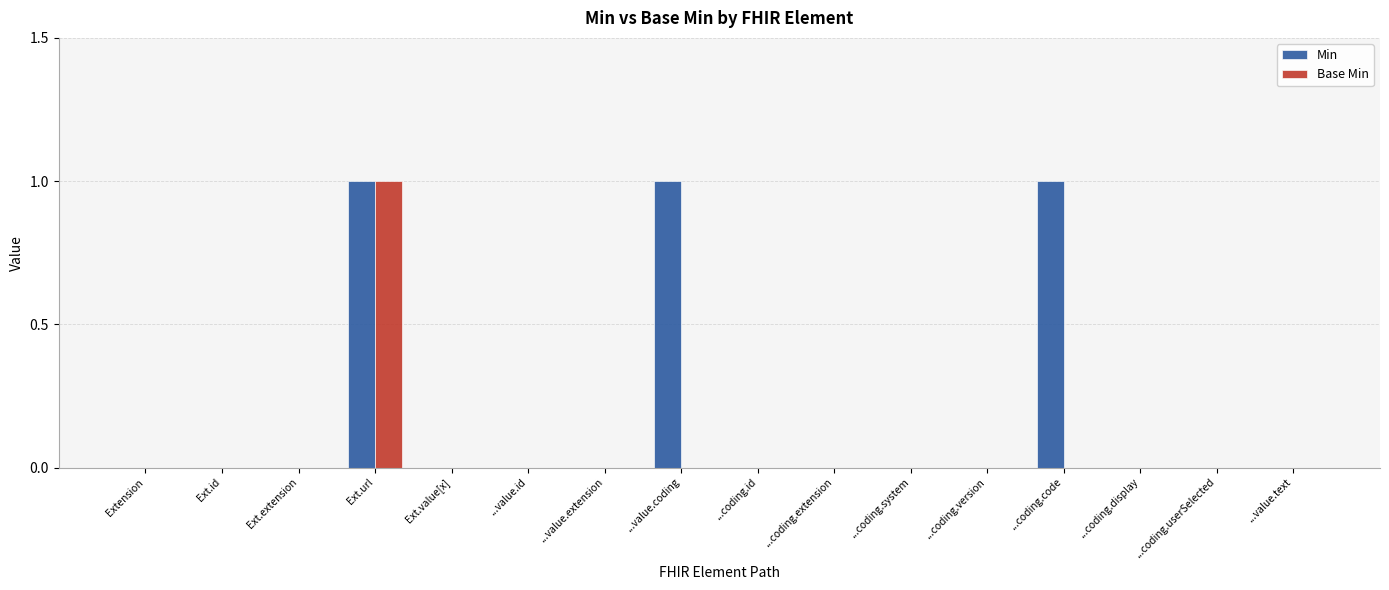

True or false: Base Min has a value of -1 at ...coding.id.

False